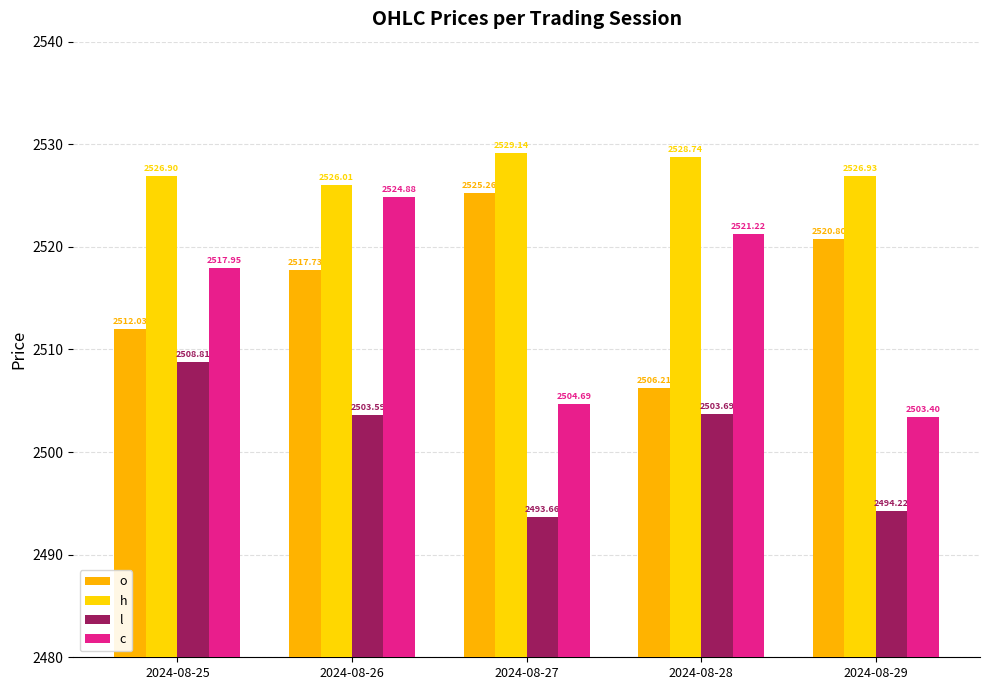

How many bars are there in each group?

4